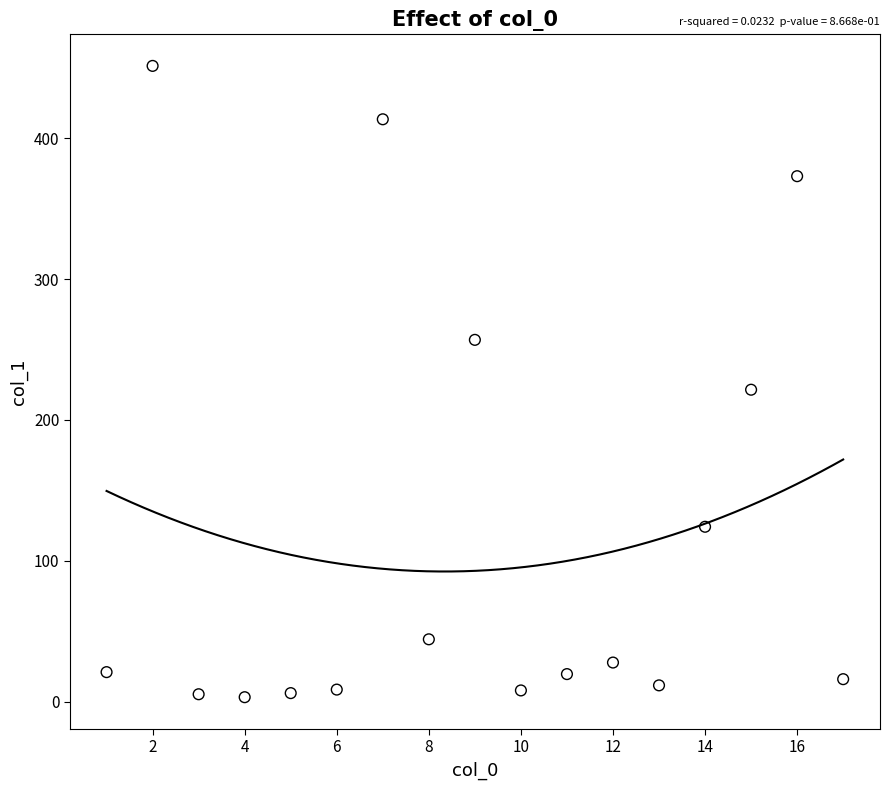

What Y value in the scatter plot is closest to 227?

221.4